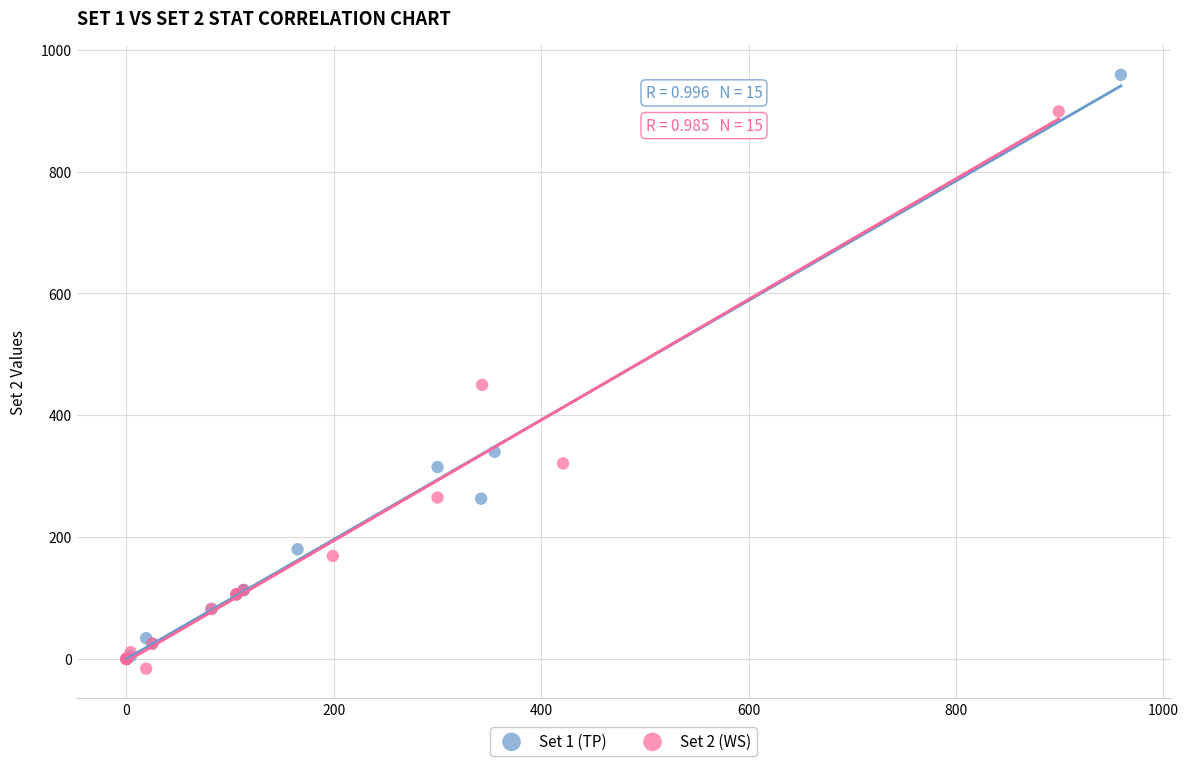

Which series has the largest Y range (max minus min)?

Set 1 (TP)